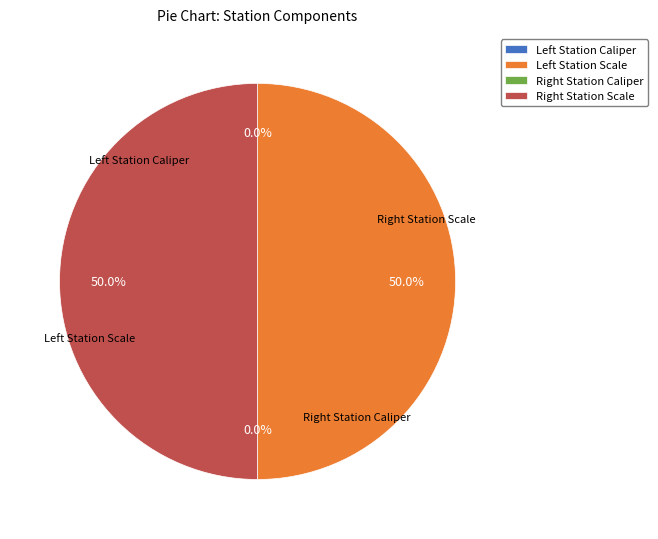

What is the smallest slice in the pie chart?

Left Station Caliper